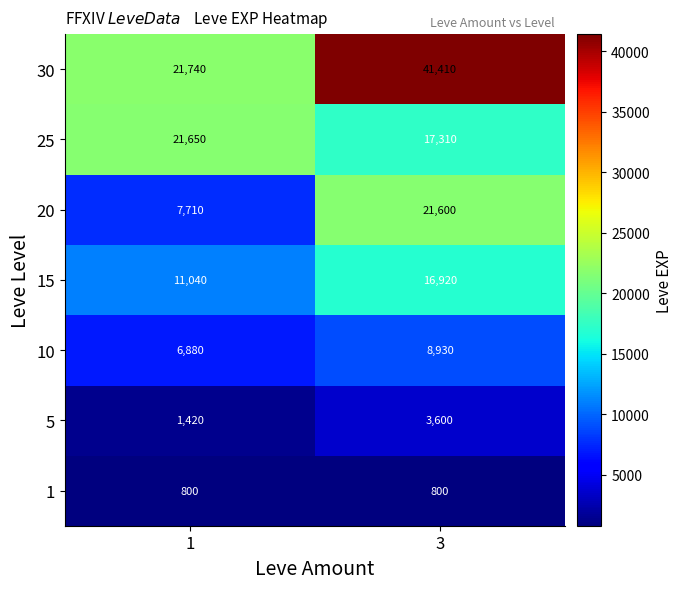

What is the difference between the maximum and minimum values in the 10 series?

2050